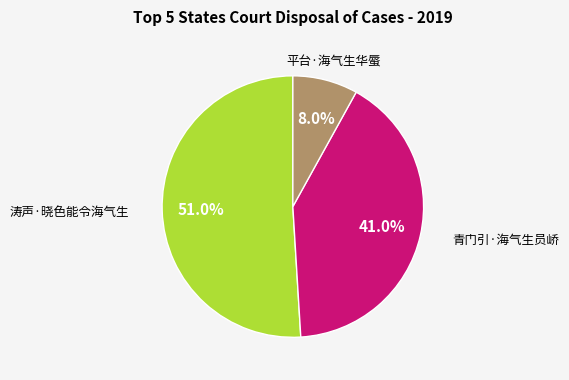

Is there a majority slice in this chart?

Yes